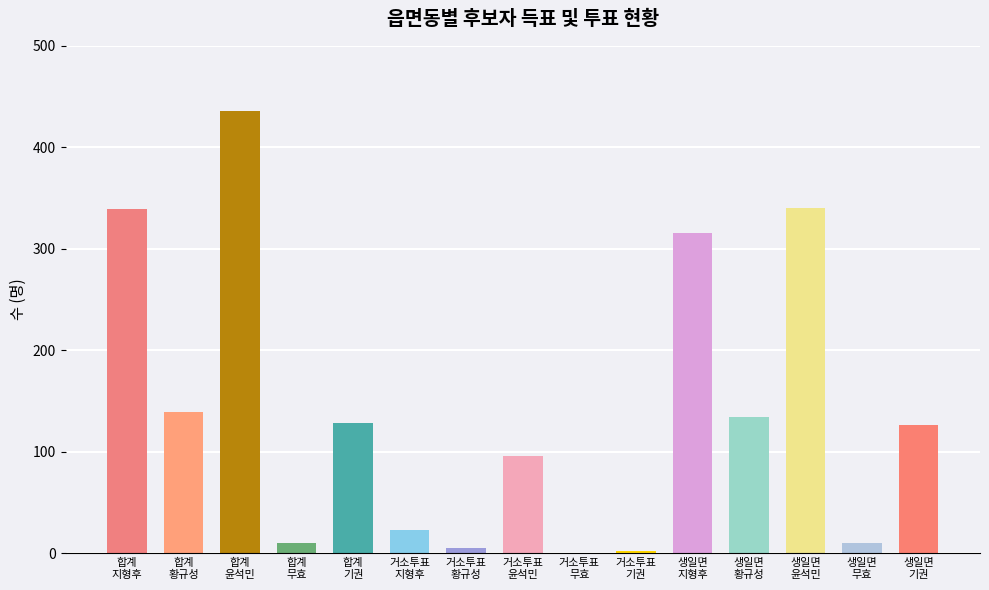

What is the greatest value displayed?

436